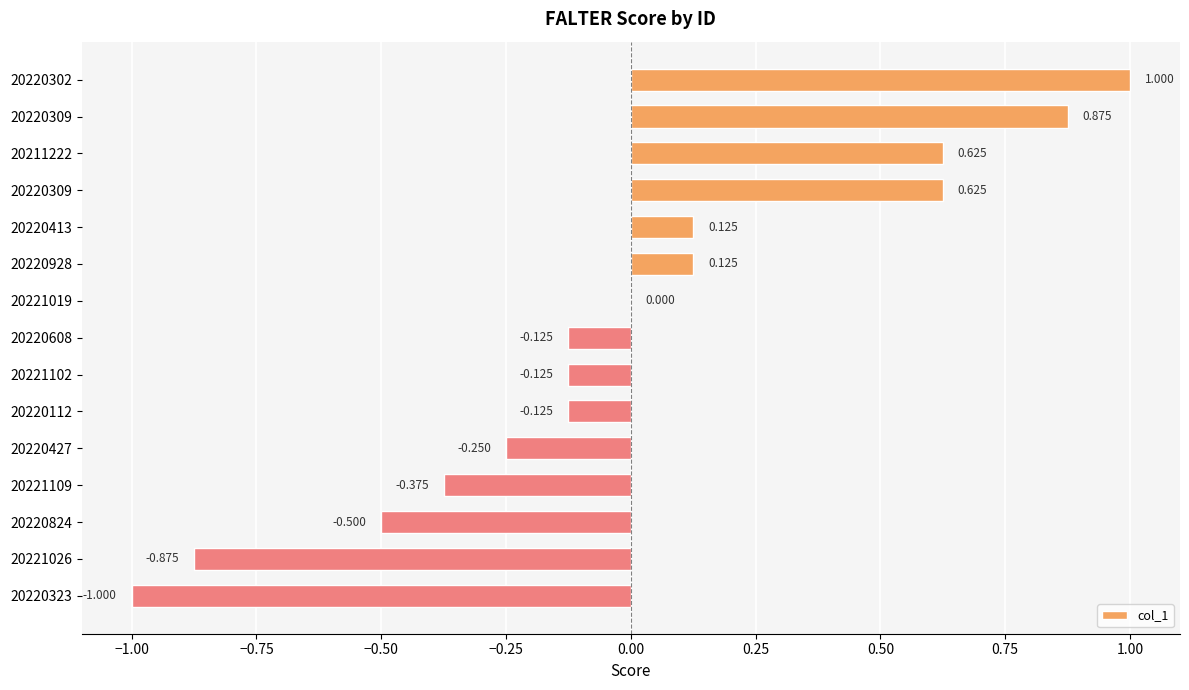

Does the chart contain stacked bars?

No